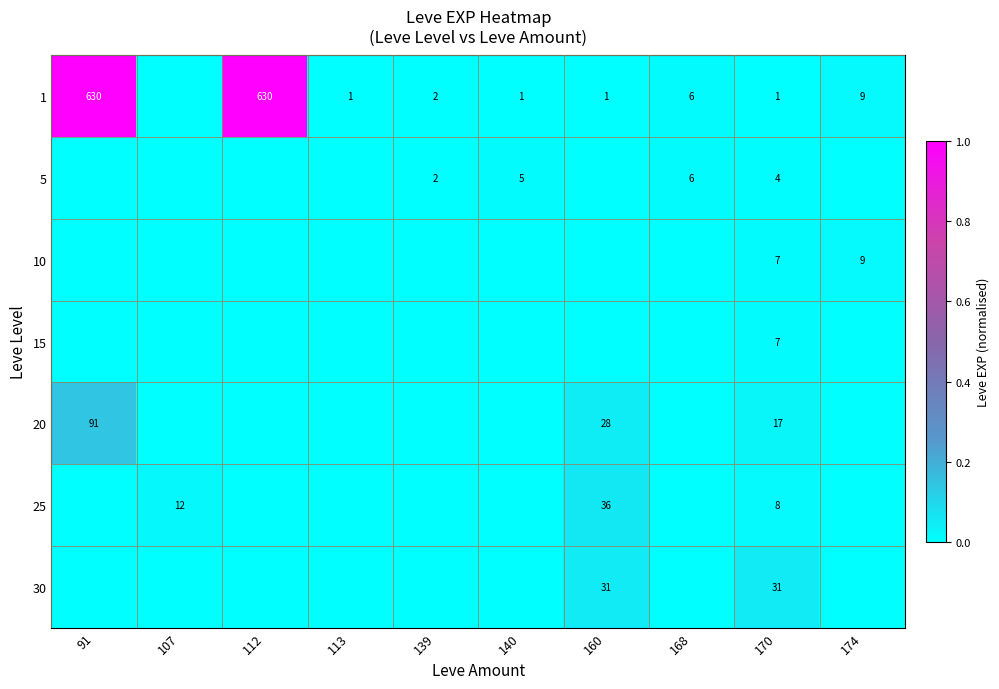

At which category does the chart reach its minimum across all series?

107